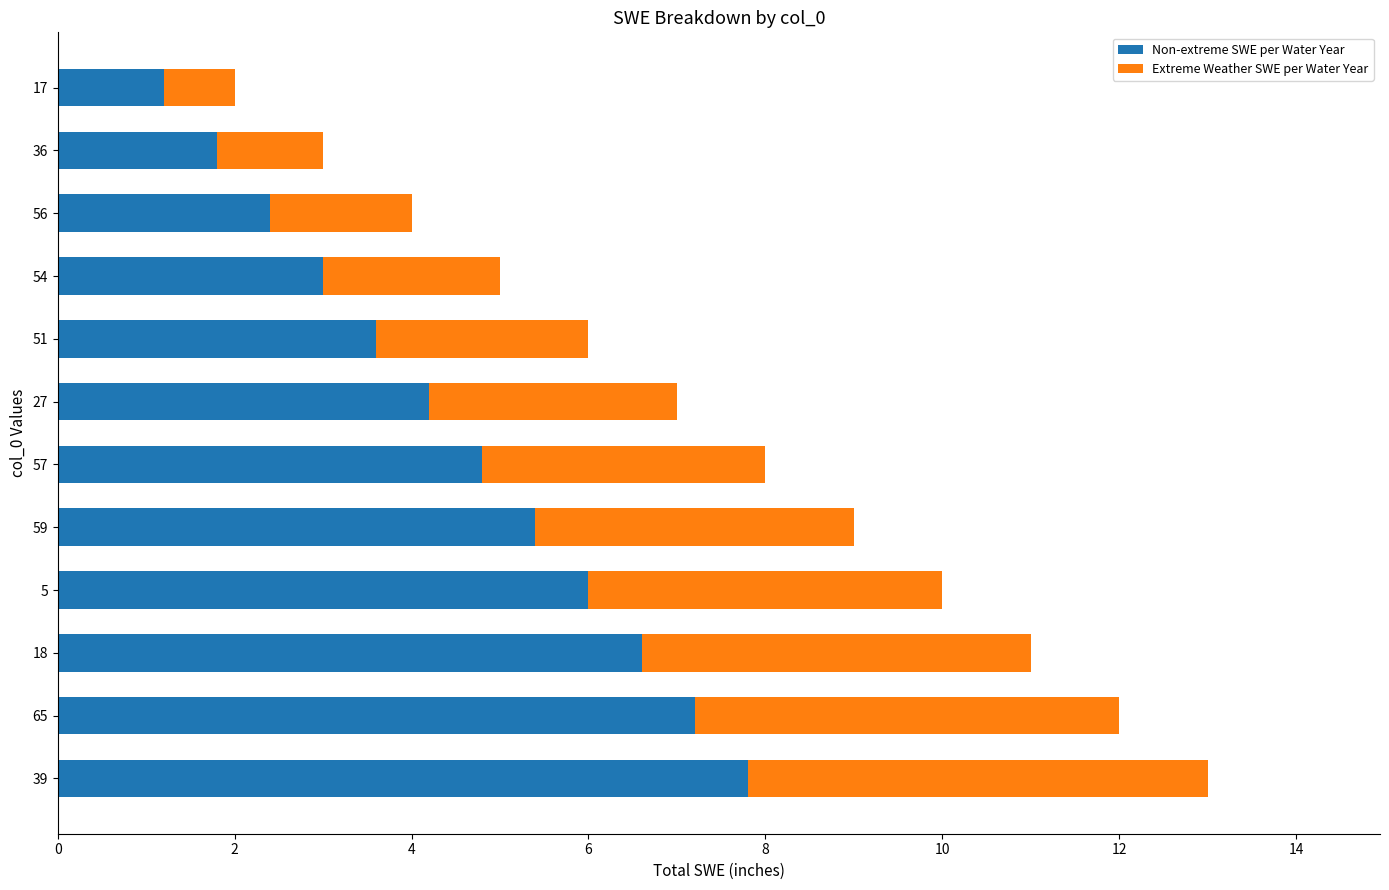

True or false: Non-extreme SWE per Water Year has a value of 12.5 at 65.

False